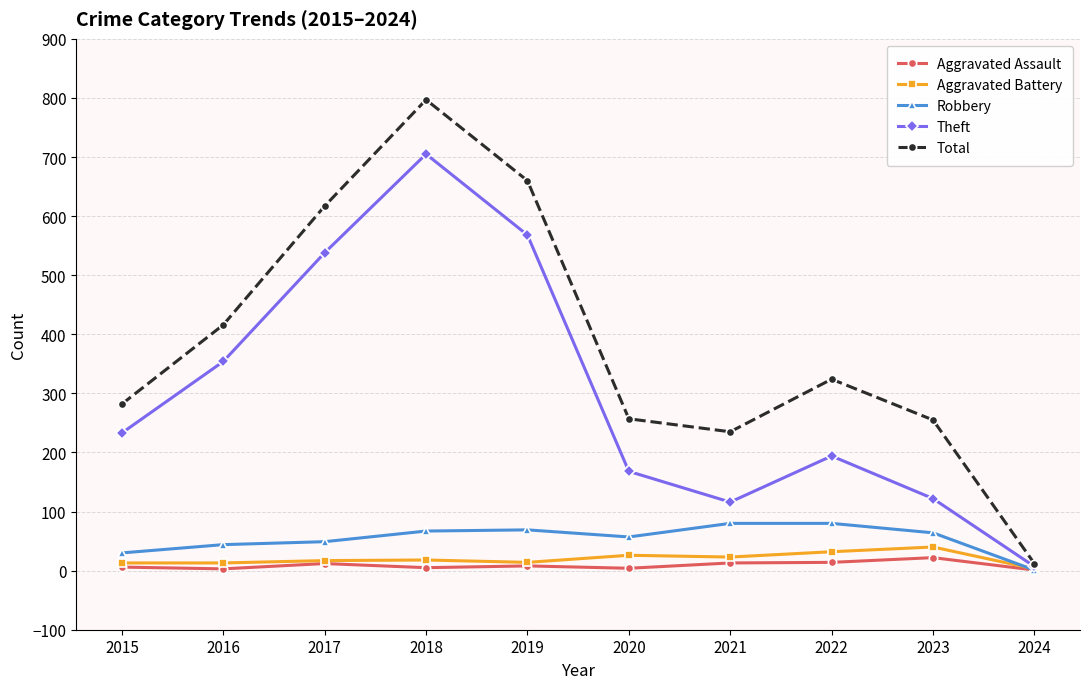

What is the difference between the maximum and minimum values in the Aggravated Battery series?

37